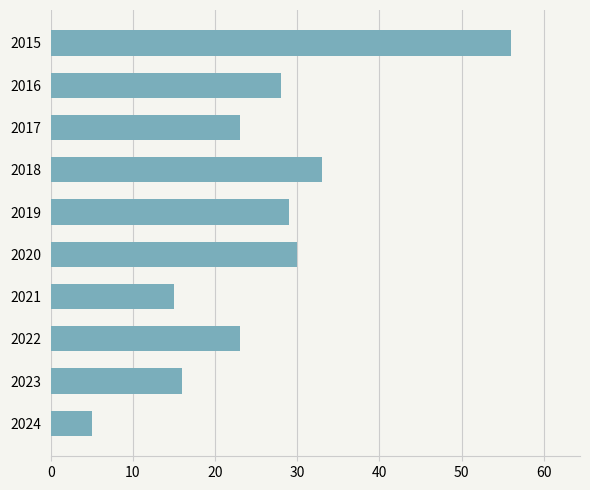

Does the chart contain any negative values?

No